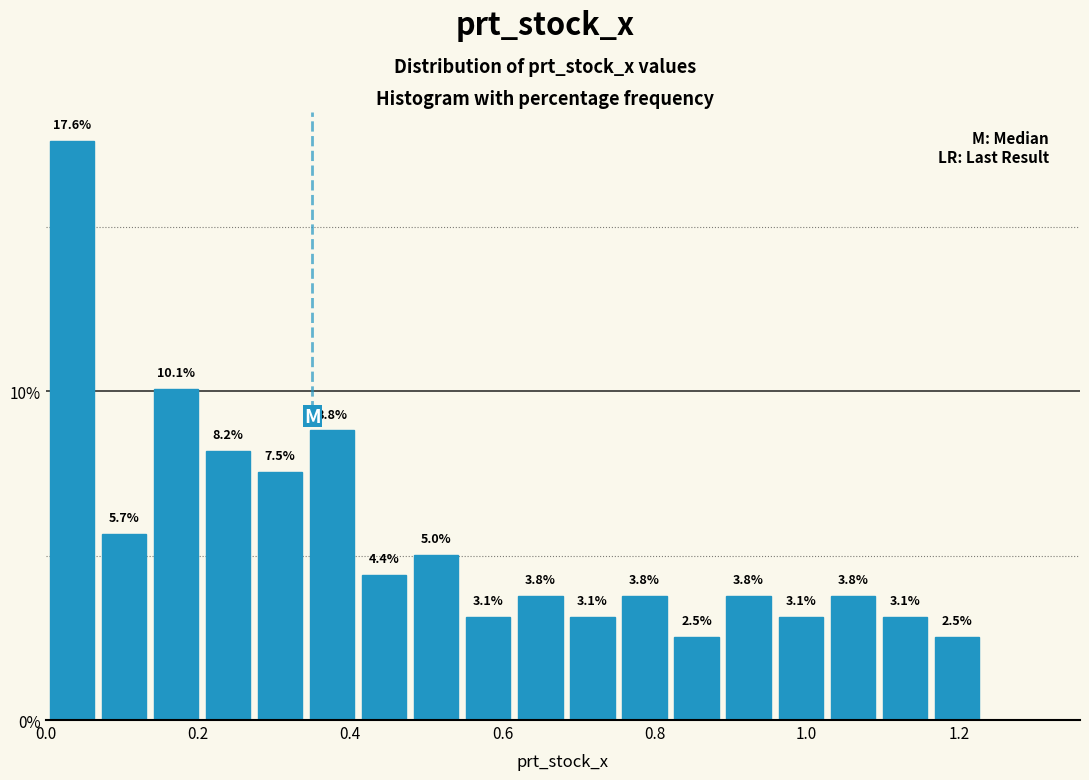

Read against the x-axis, roughly where is the centre of the tallest bar?

0.04